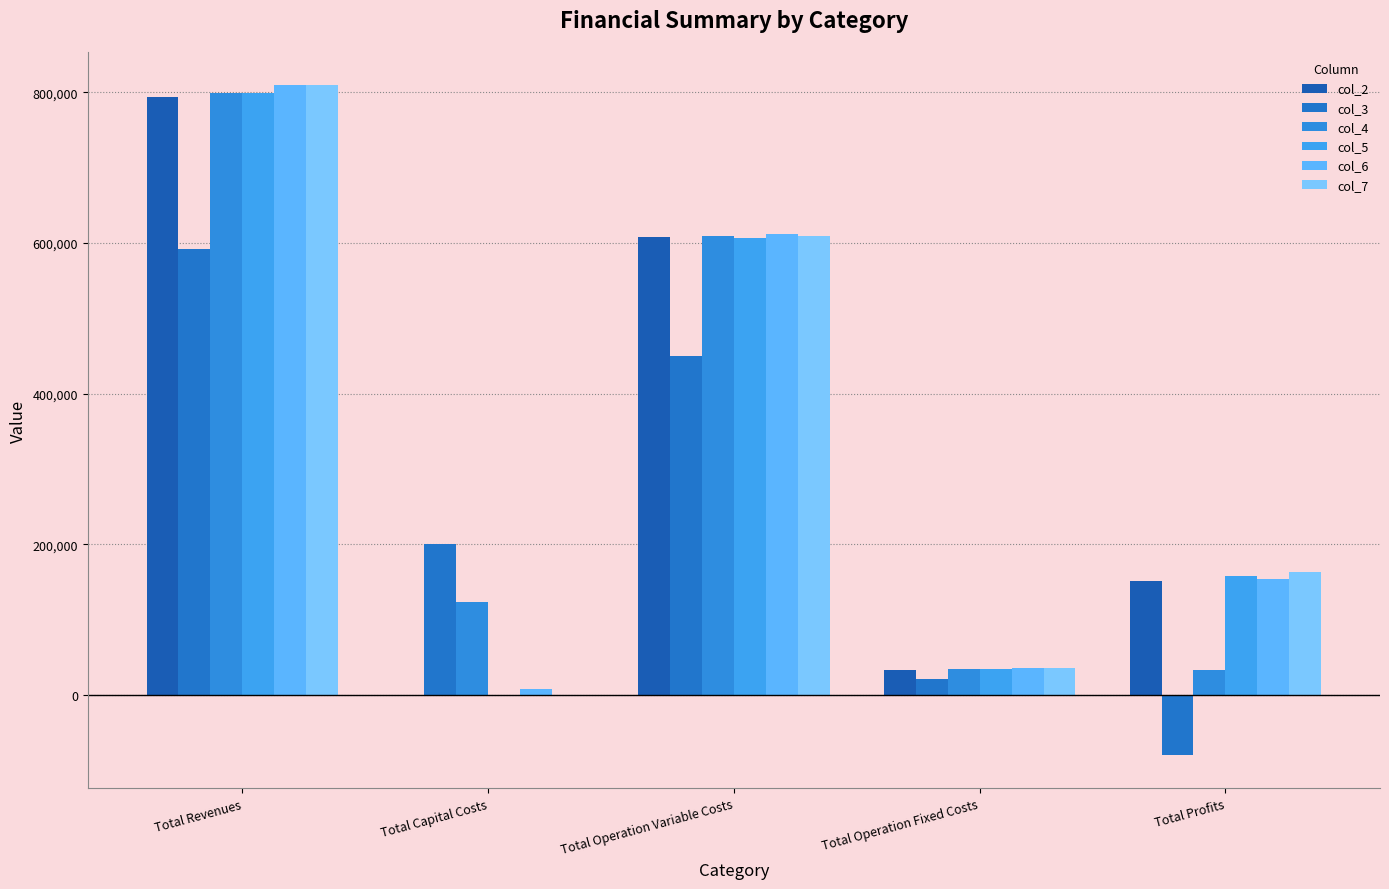

Reading left to right, list all the values displayed in this chart.

col_2: 793658.5	0.0	608692.2	33627.6	151338.7
col_3: 592415.9	201152.0	449484.4	21162.1	-79382.6
col_4: 799619.7	123200.0	609165.9	34108.7	33145.0
col_5: 799619.7	0.0	607074.0	34108.7	158436.9
col_6: 809287.7	8192.0	611990.7	35469.6	153635.4
col_7: 809287.7	0.0	609884.9	35469.6	163933.1